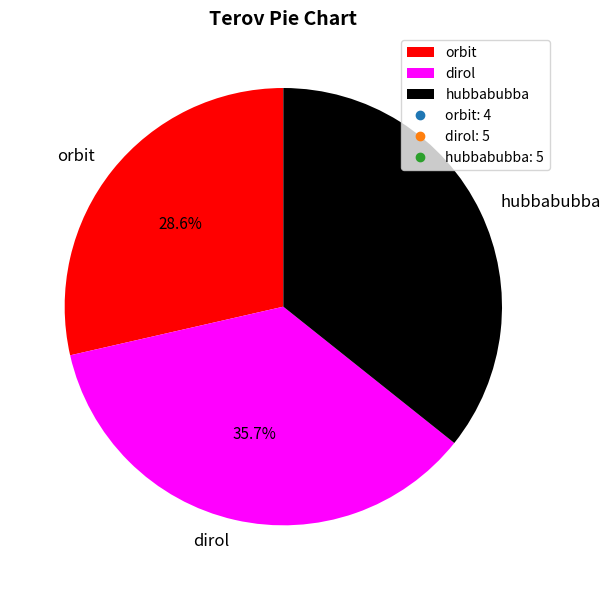

What is the total percentage of hubbabubba and orbit?

64.3%